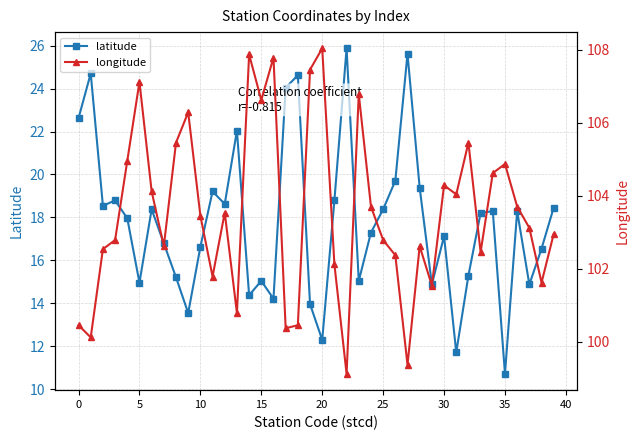

Which series has the largest total across all categories?

longitude